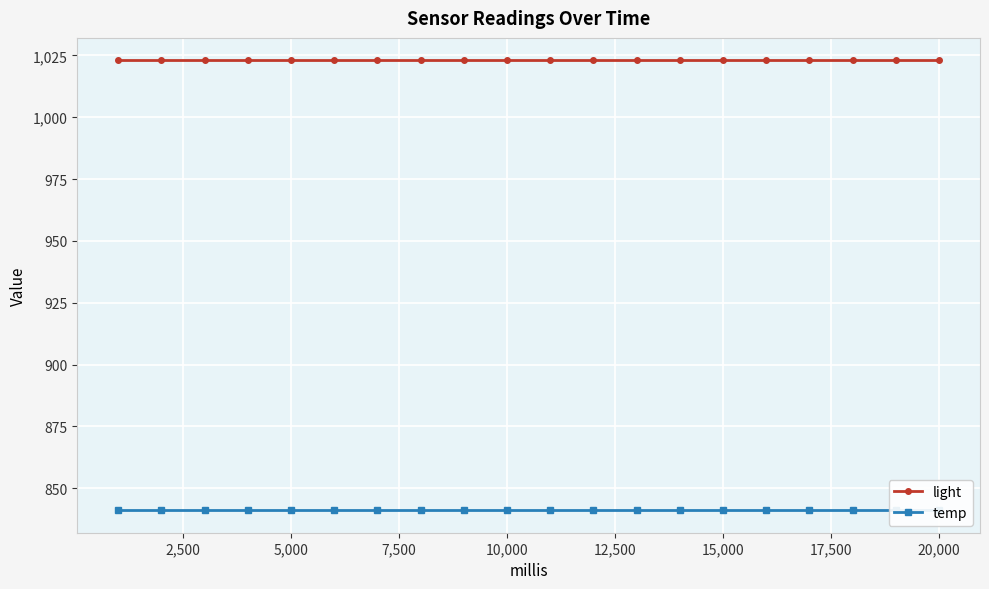

True or false: temp has more than 1 points higher than both neighbors.

False